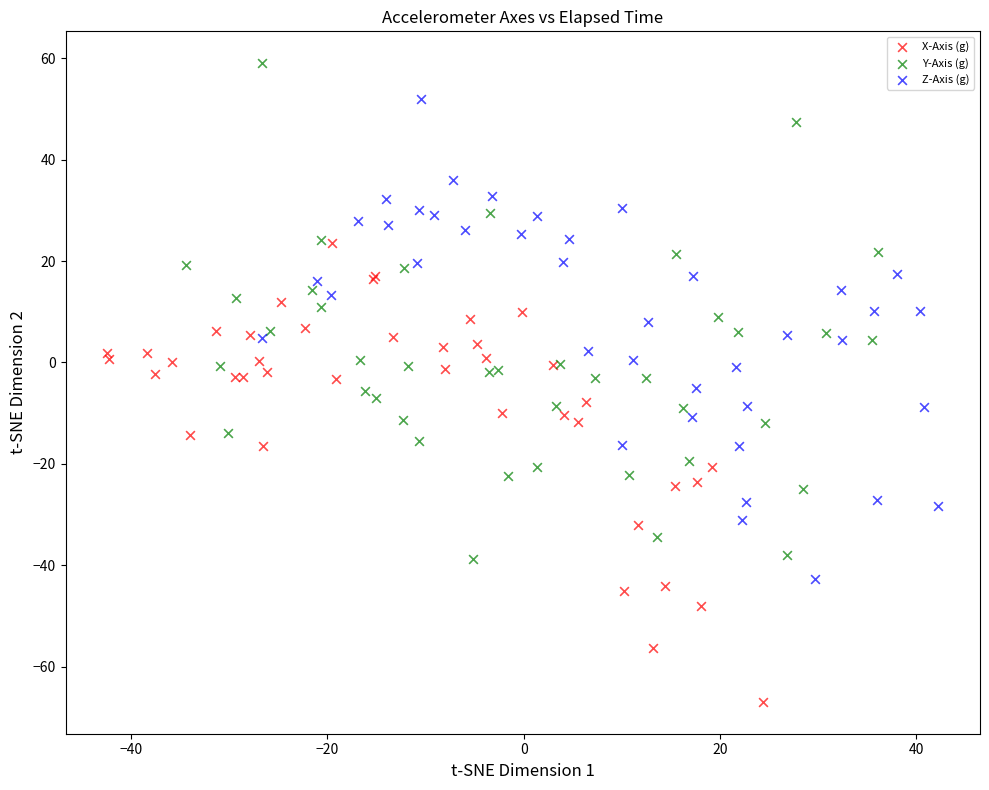

Which series reaches the maximum Y coordinate?

Y-Axis (g)